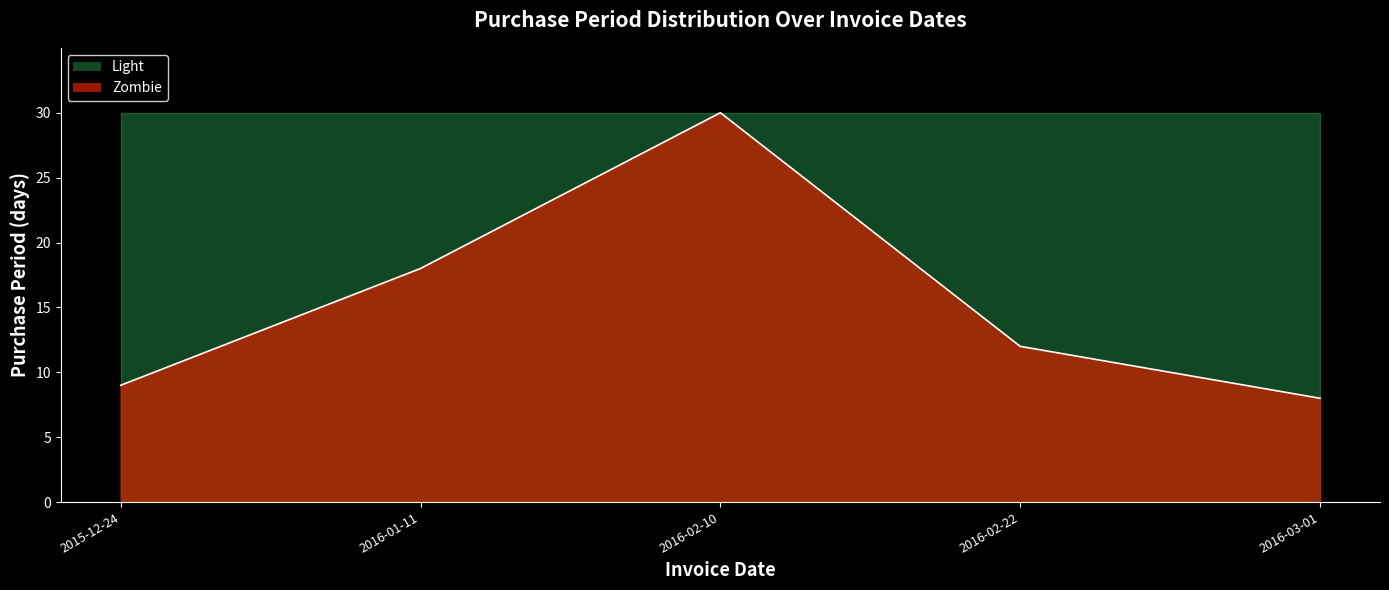

What is the maximum value shown in the chart?

30